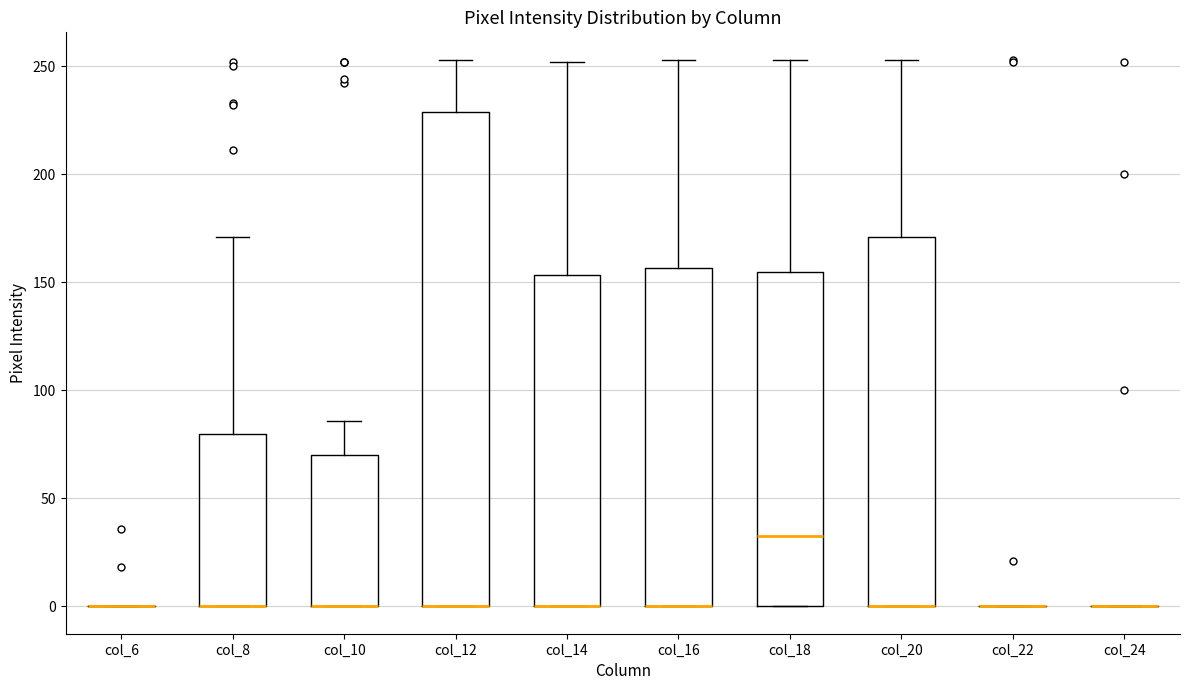

Comparing the boxes themselves (not the whiskers), which one is the tallest?

col_12